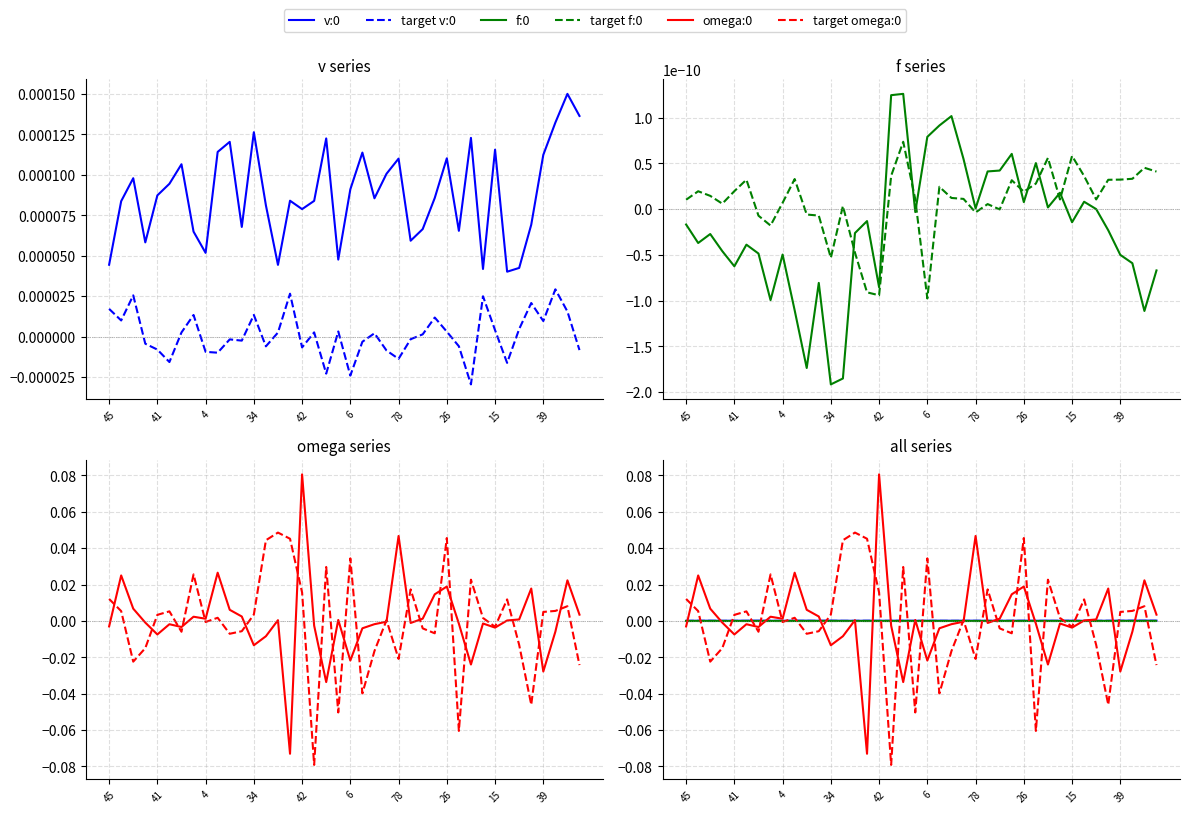

Which series has the largest total across all categories?

omega:0